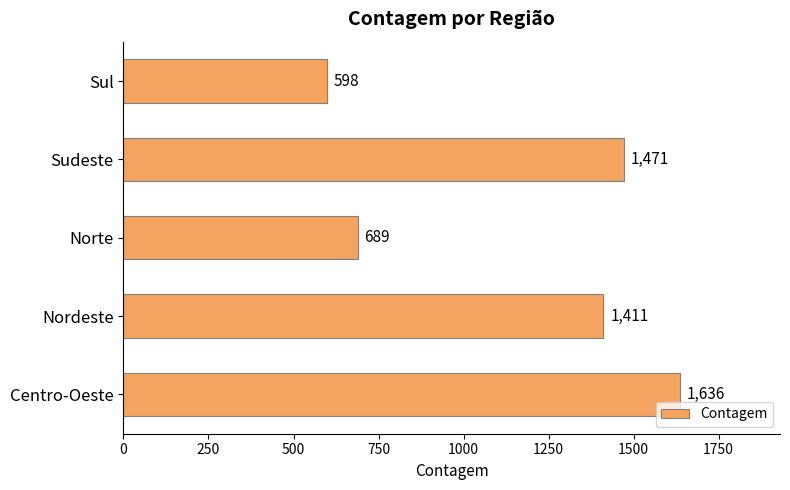

True or false: the data shows 482 at Norte.

False